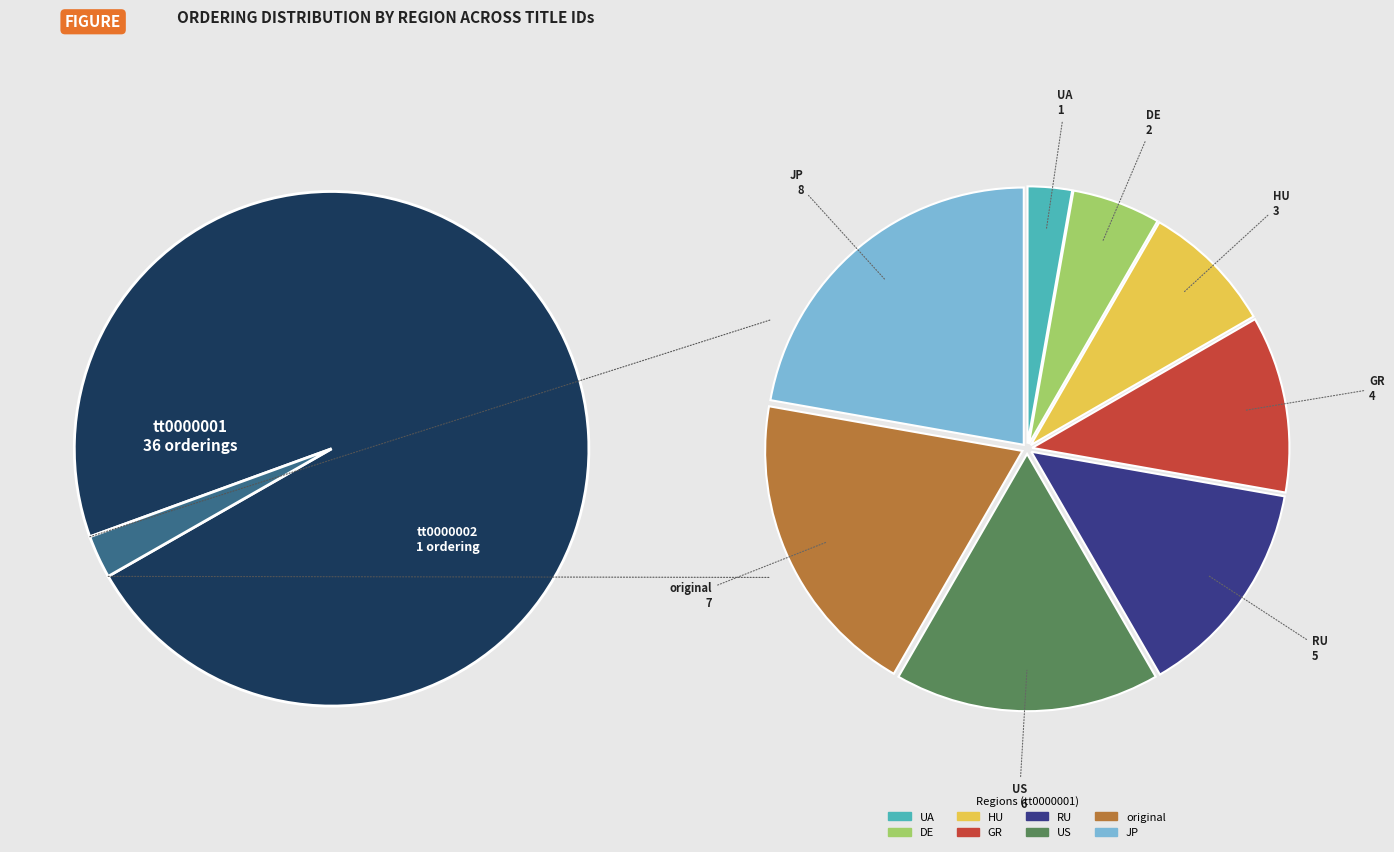

Approximately how many times larger is the value at RU compared to GR?

1.2